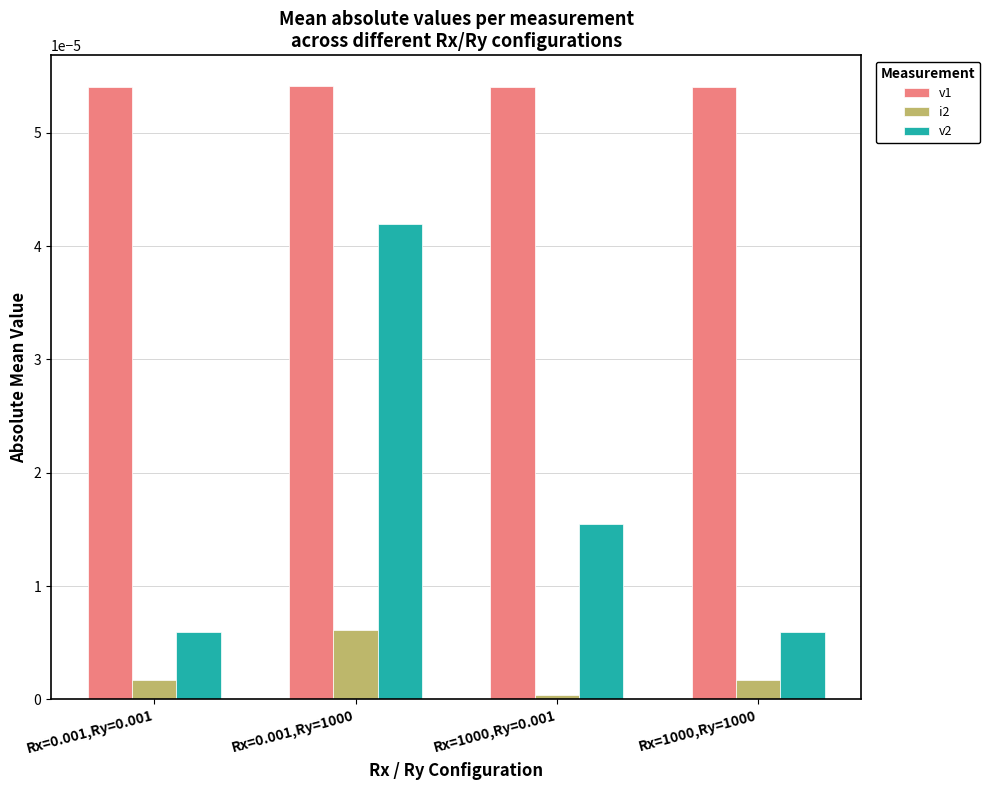

The value of v1 at Rx=0.001,Ry=1000 is 0.0. True or false?

True